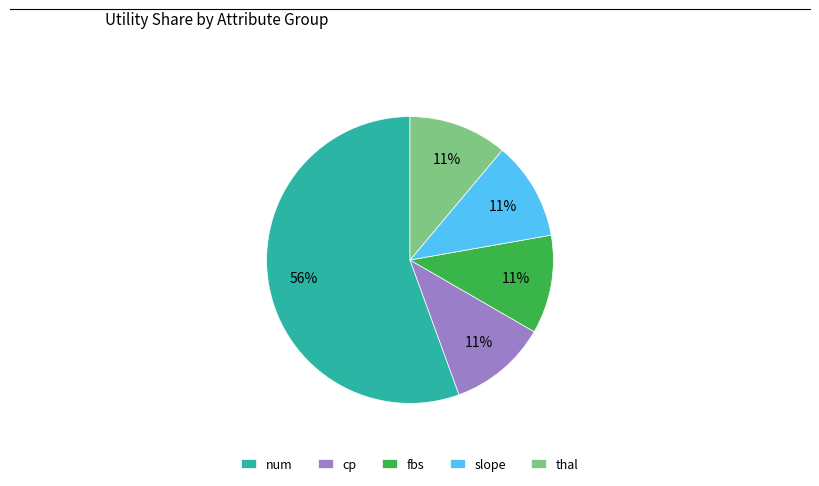

To the nearest percent, what is the combined percentage of slope and cp?

22%